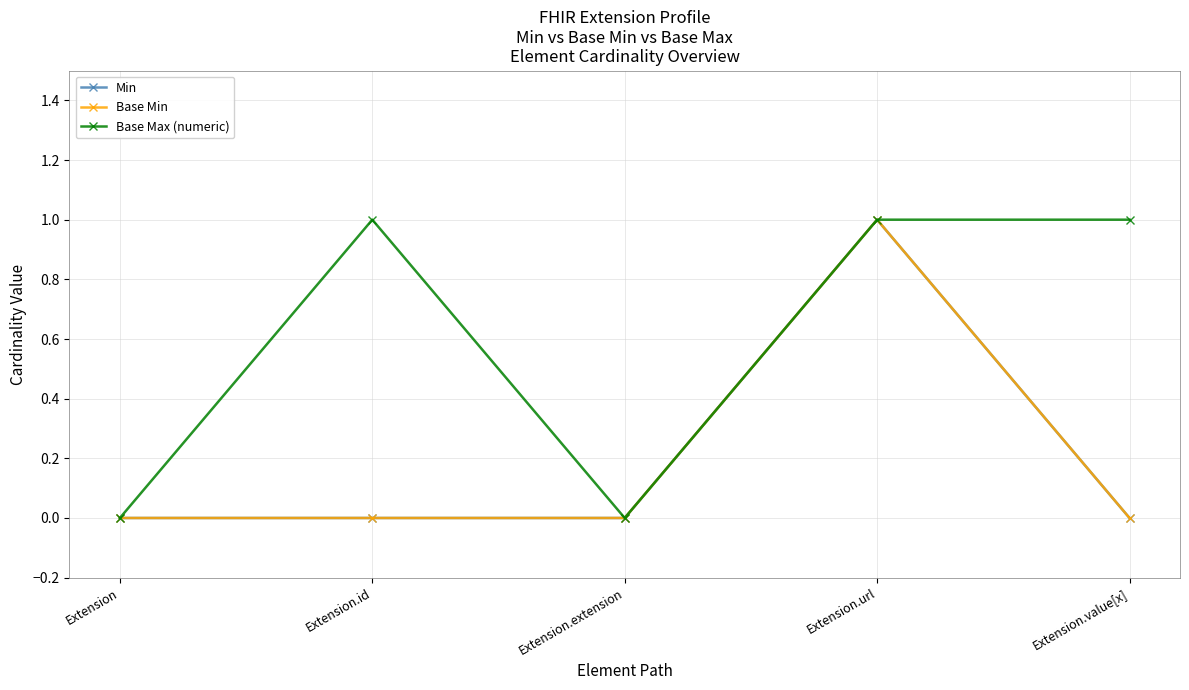

True or false: Base Min has more than 2 points higher than both neighbors.

False